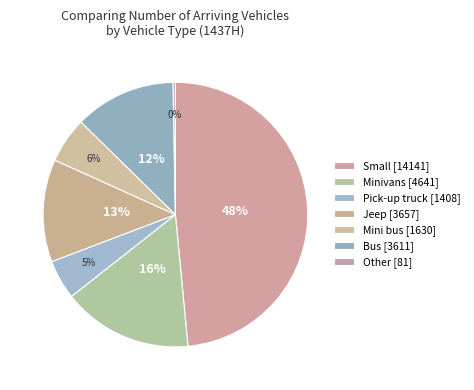

Do Other and Jeep together represent more than half of the pie?

No